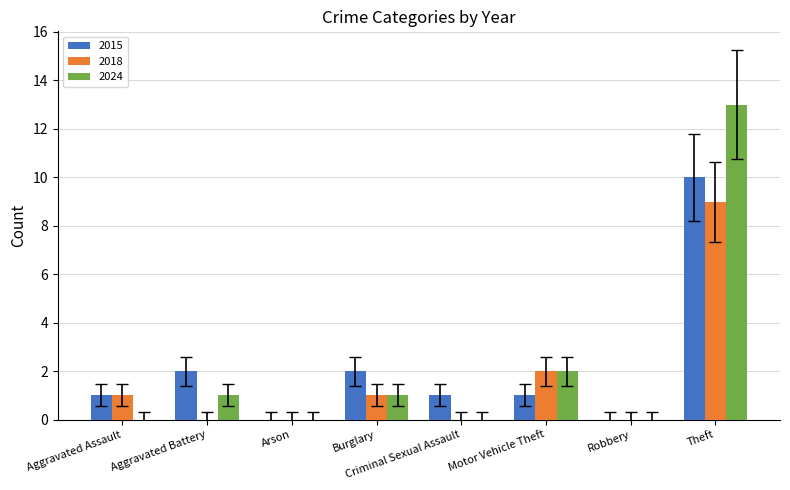

At which label does 2018 reach its peak?

Theft